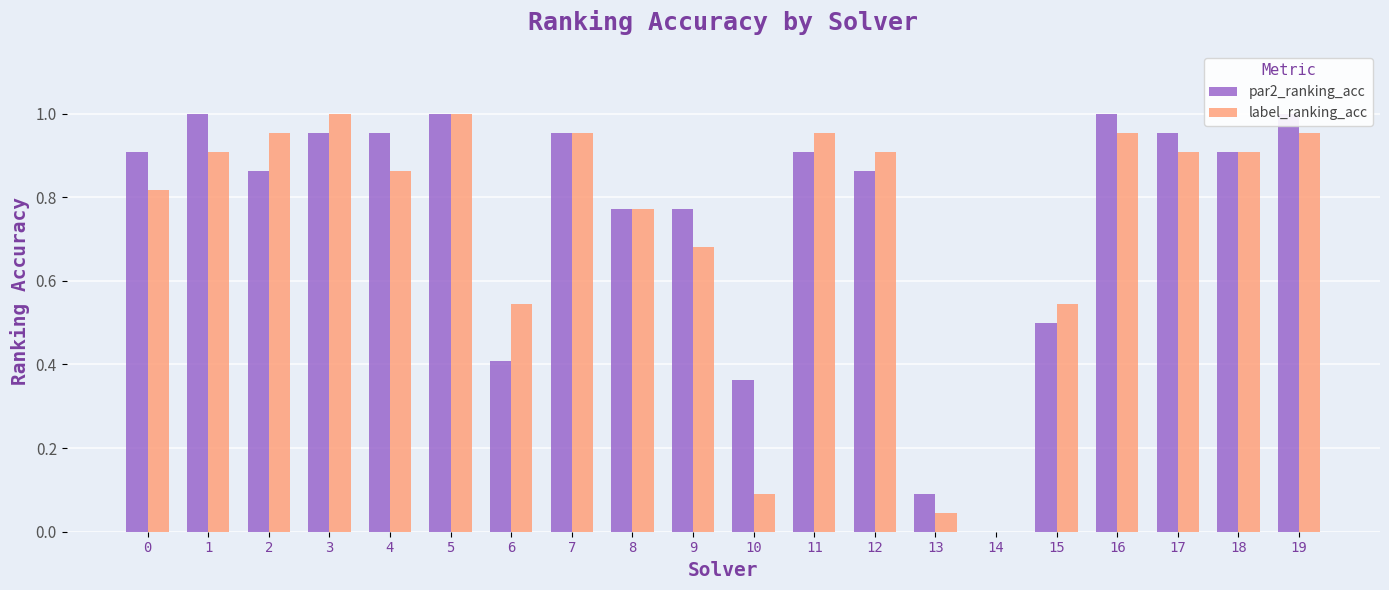

At how many categories does at least one series exceed 0?

19